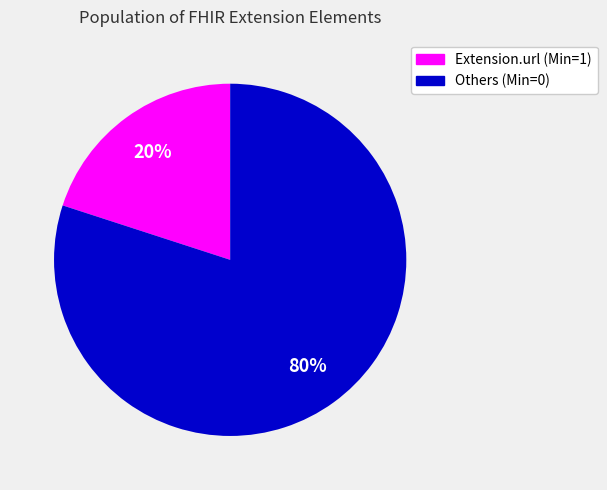

Does any single category account for the majority?

Yes